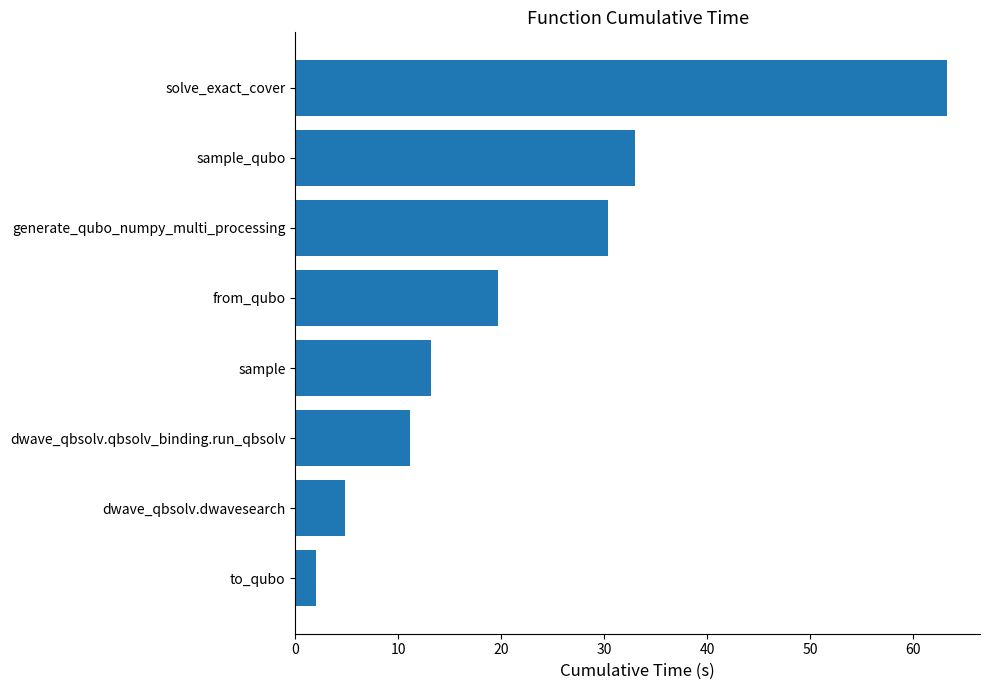

What is the ratio of the value at dwave_qbsolv.dwavesearch to the value at sample?

0.4